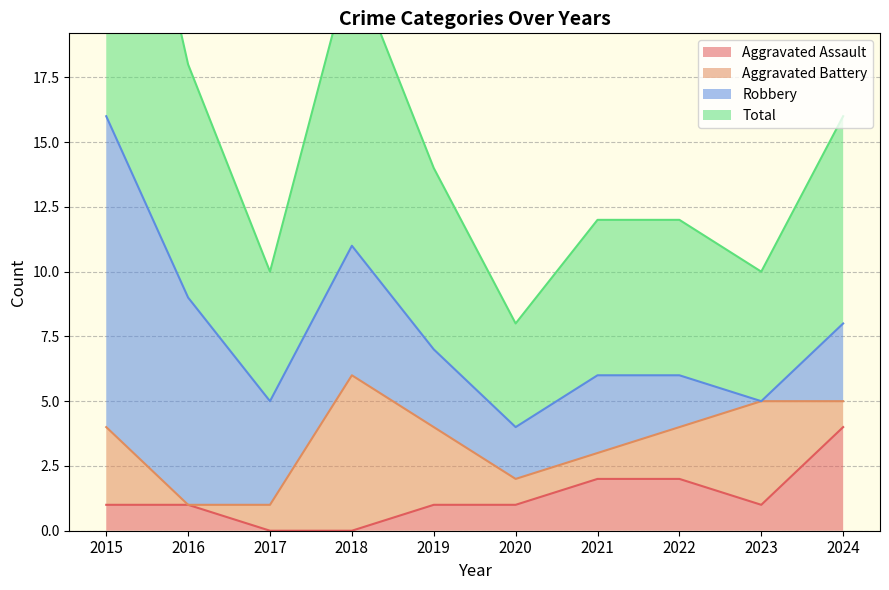

True or false: Aggravated Assault has a value of 2 at 2020.

False